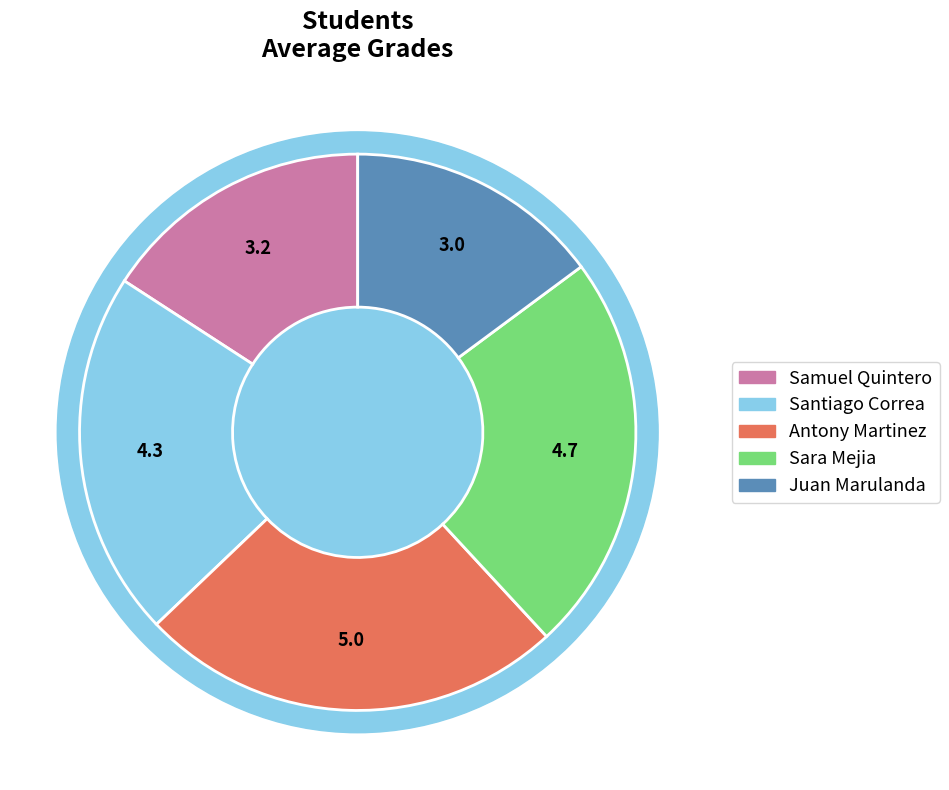

What is the smallest slice in the pie chart?

Juan Marulanda